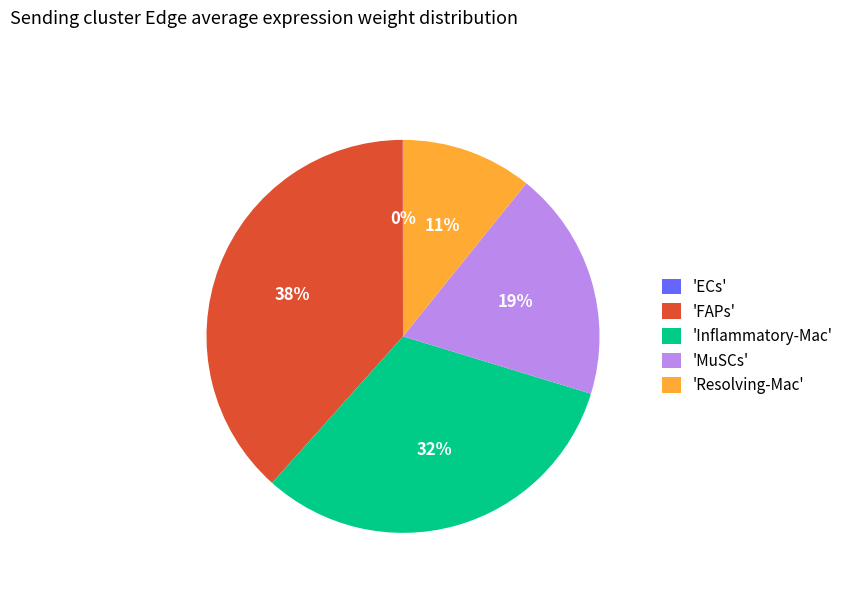

The 'FAPs' slice represents 53% of the pie. True or false?

False